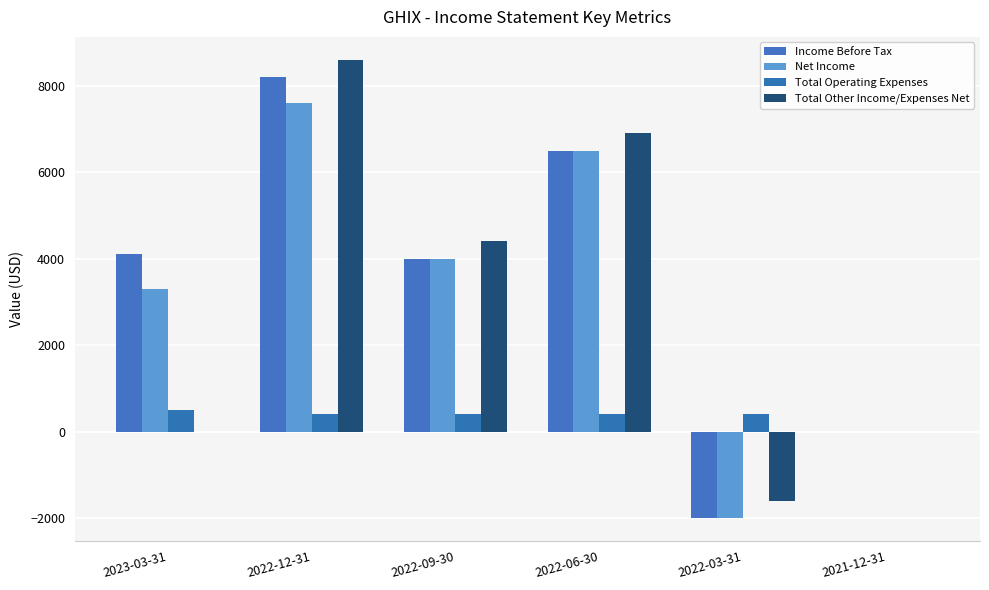

Reading left to right, list all the values displayed in this chart.

Income Before Tax: 4100	8200	4000	6500	-2000	0
Net Income: 3300	7600	4000	6500	-2000	0
Total Operating Expenses: 500	400	400	400	400	0
Total Other Income/Expenses Net: 0	8600	4400	6900	-1600	0